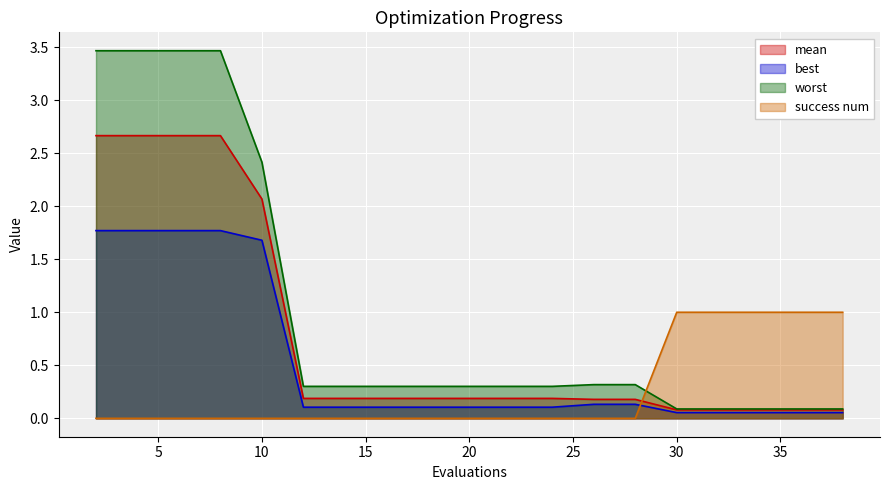

What is the lowest value of the worst series?

0.1